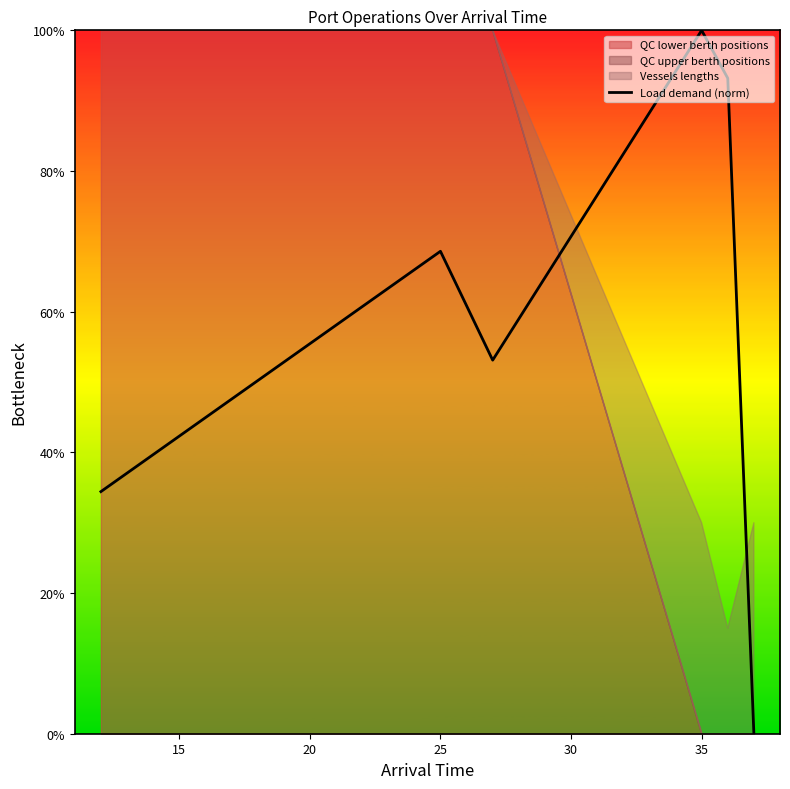

Reading left to right, what are all the values shown in this chart?

34.4	68.6	53.1	100.0	93.2	0.0